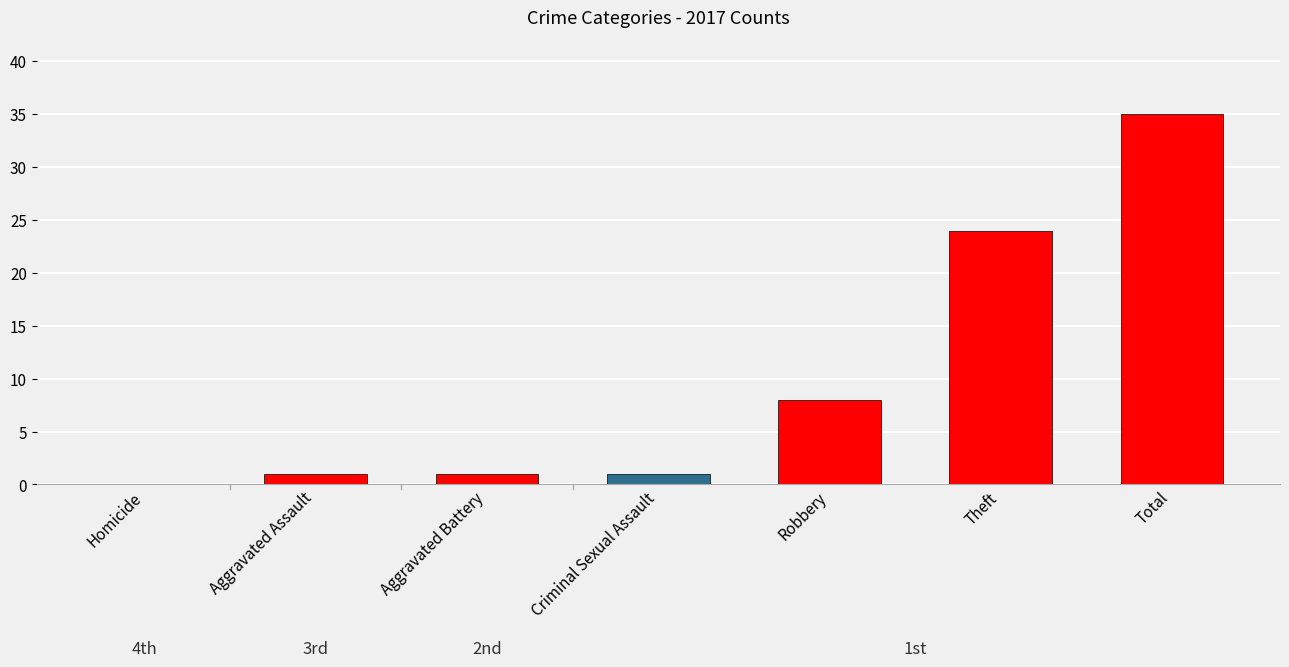

The chart shows a value of 8 at Theft. True or false?

False